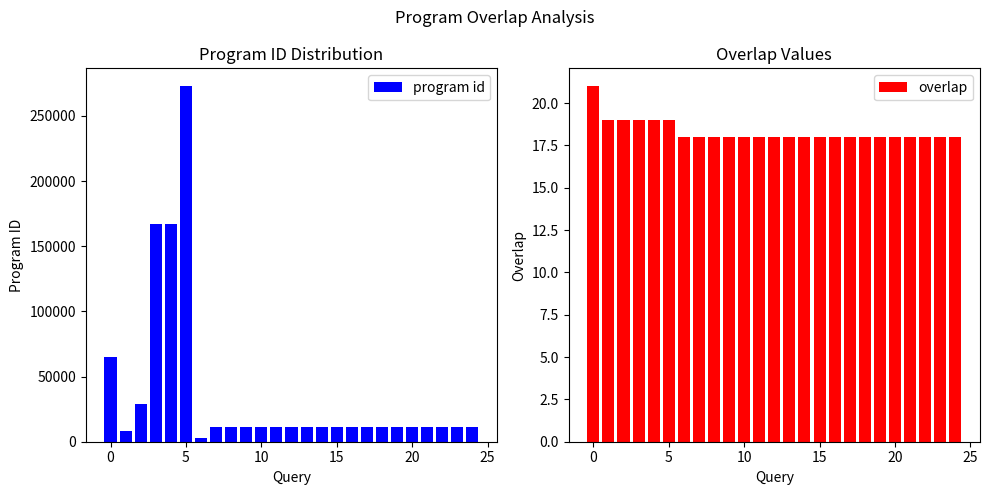

The overlap series shows 18 at 20. True or false?

True